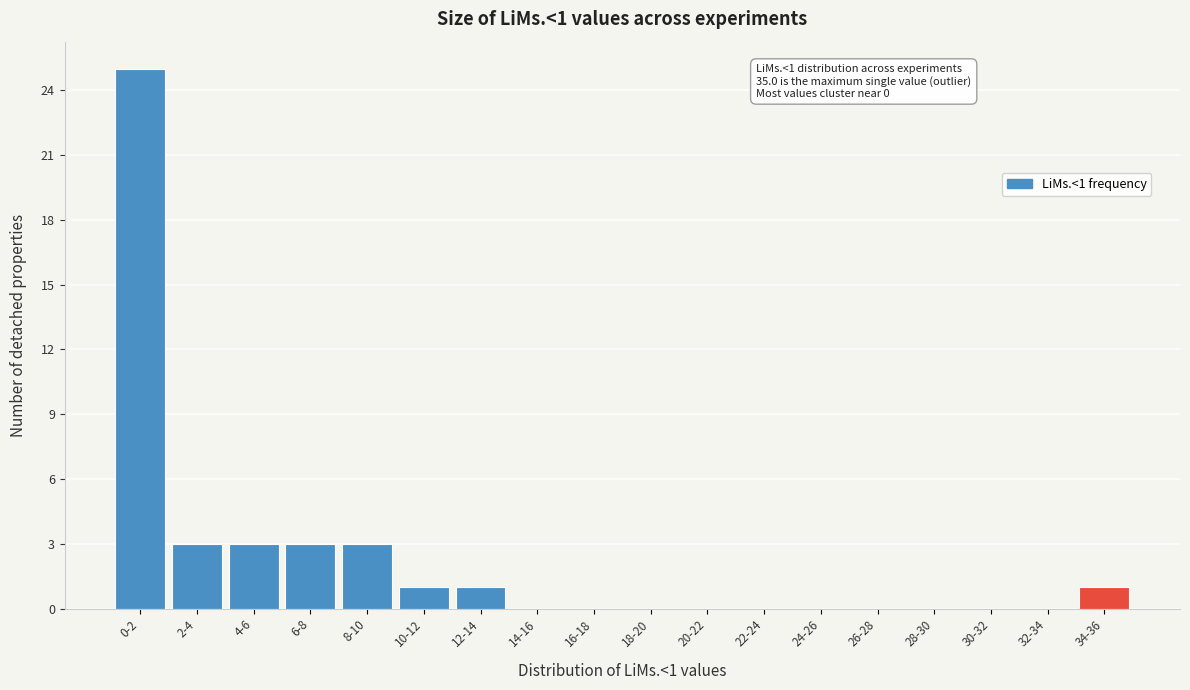

Reading left to right, what are all the values shown in this chart?

0-2=25	2-4=3	4-6=3	6-8=3	8-10=3	10-12=1	12-14=1	14-16=0	16-18=0	18-20=0	20-22=0	22-24=0	24-26=0	26-28=0	28-30=0	30-32=0	32-34=0	34-36=1